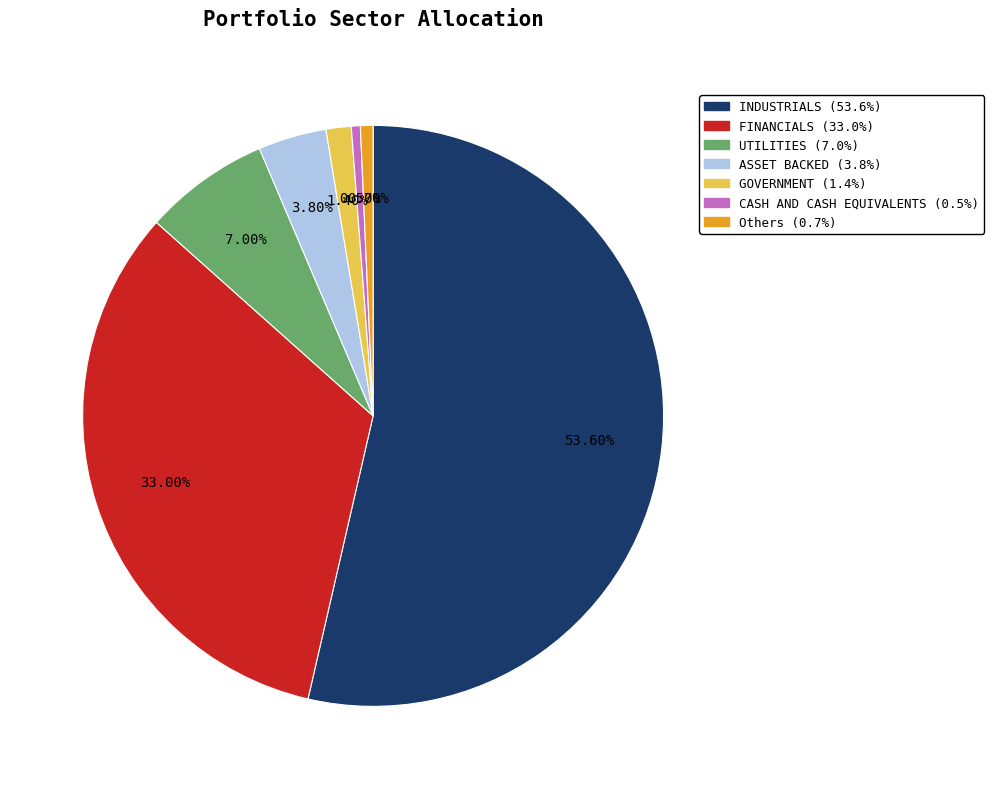

Is there a majority slice in this chart?

Yes